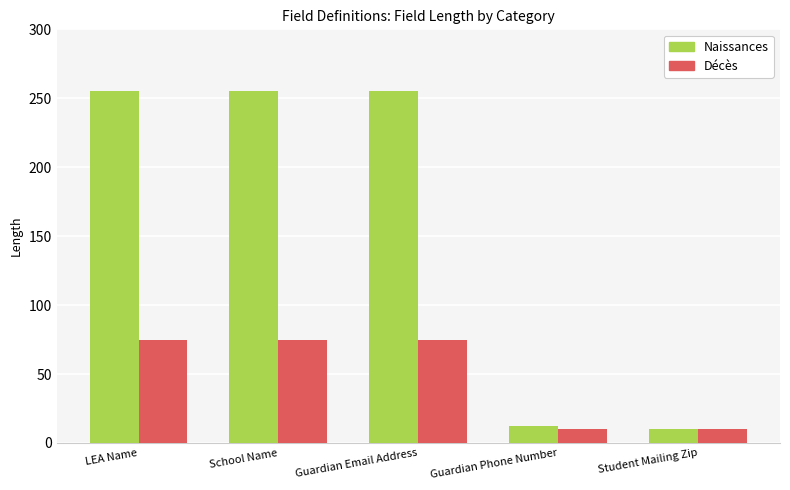

How many values in the Naissances series are below 255?

2